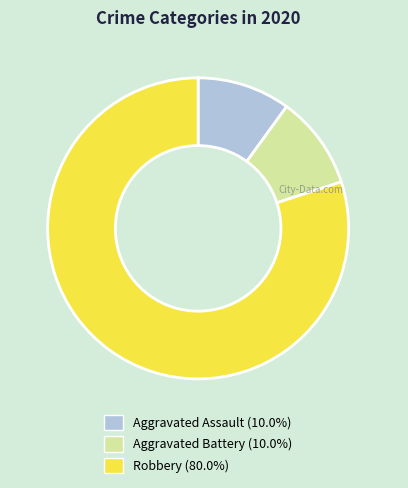

Is there a majority slice in this chart?

Yes